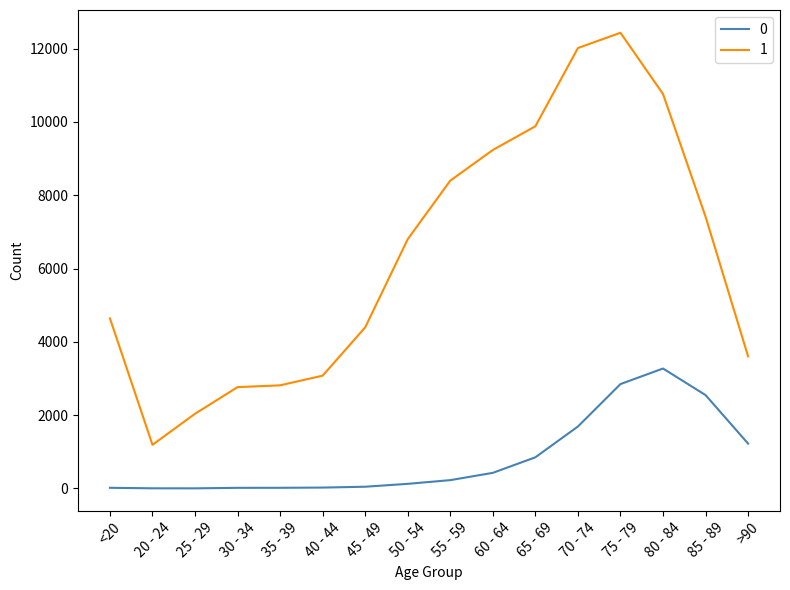

At which category is the sum across all series the highest?

75 - 79